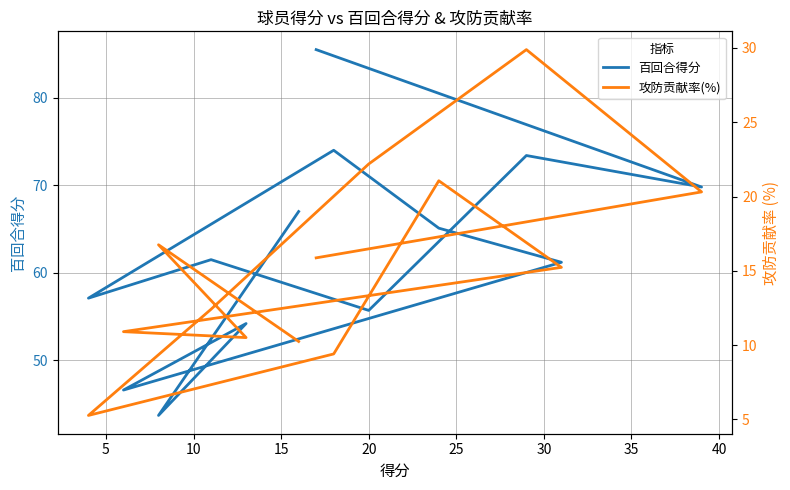

Where is the first local minimum for 百回合得分?

5